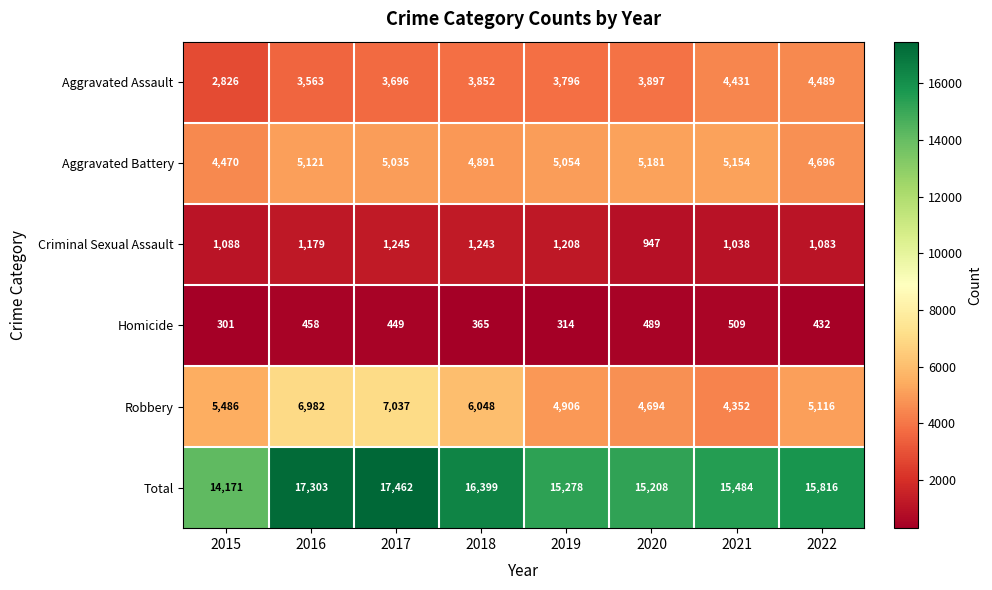

What is the difference between the Aggravated Assault values at 2017 and 2018?

156